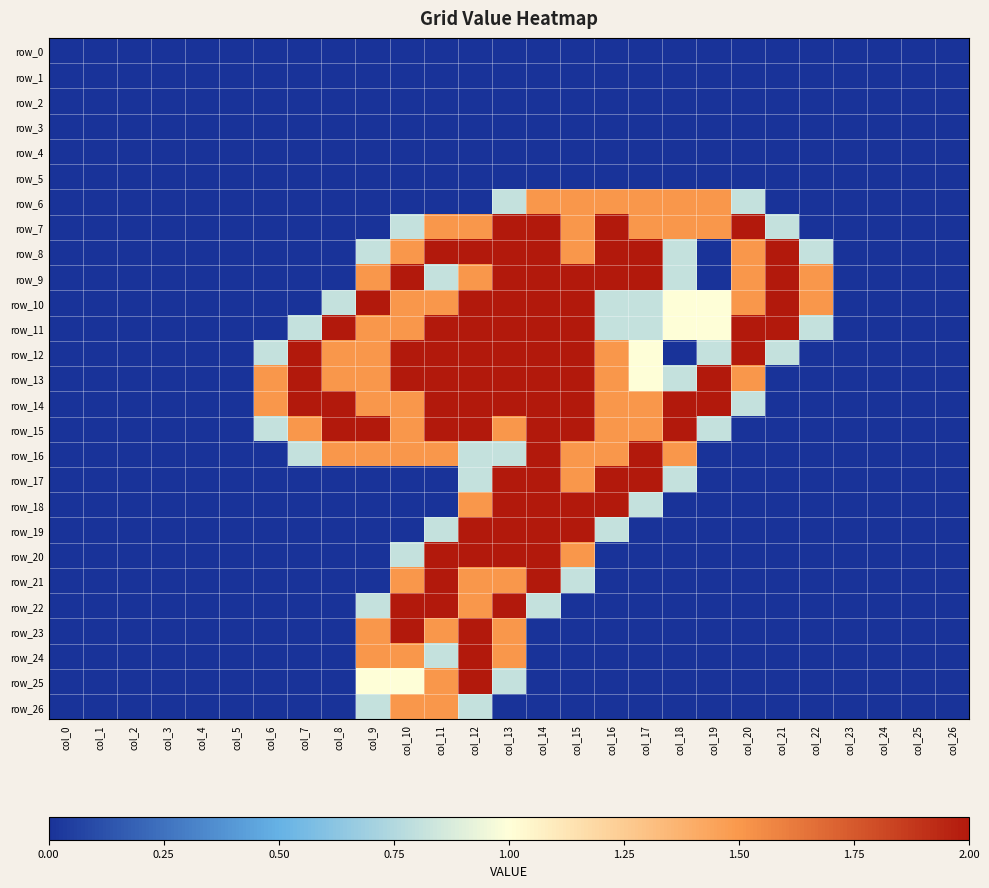

The row_11 series shows 1.4 at col_22. True or false?

False